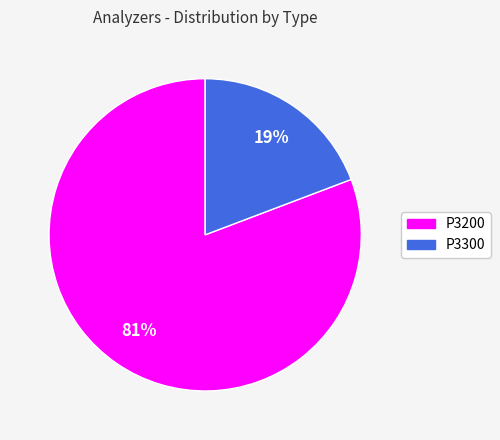

Do P3300 and P3200 together represent more than half of the pie?

Yes